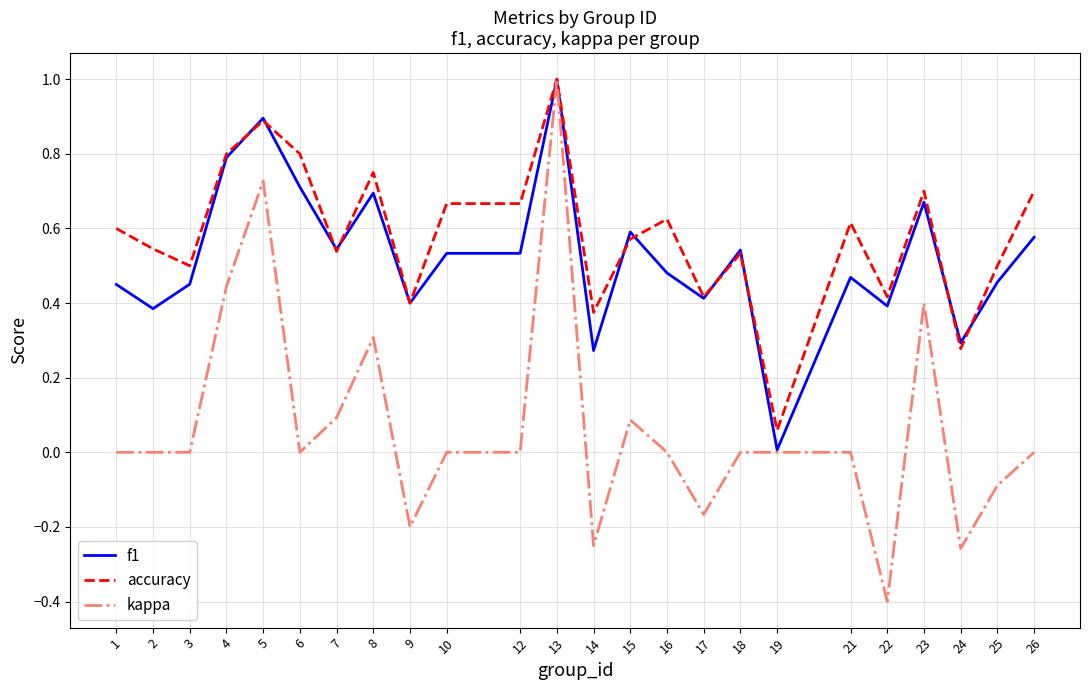

What is the maximum value shown in the chart?

1.0